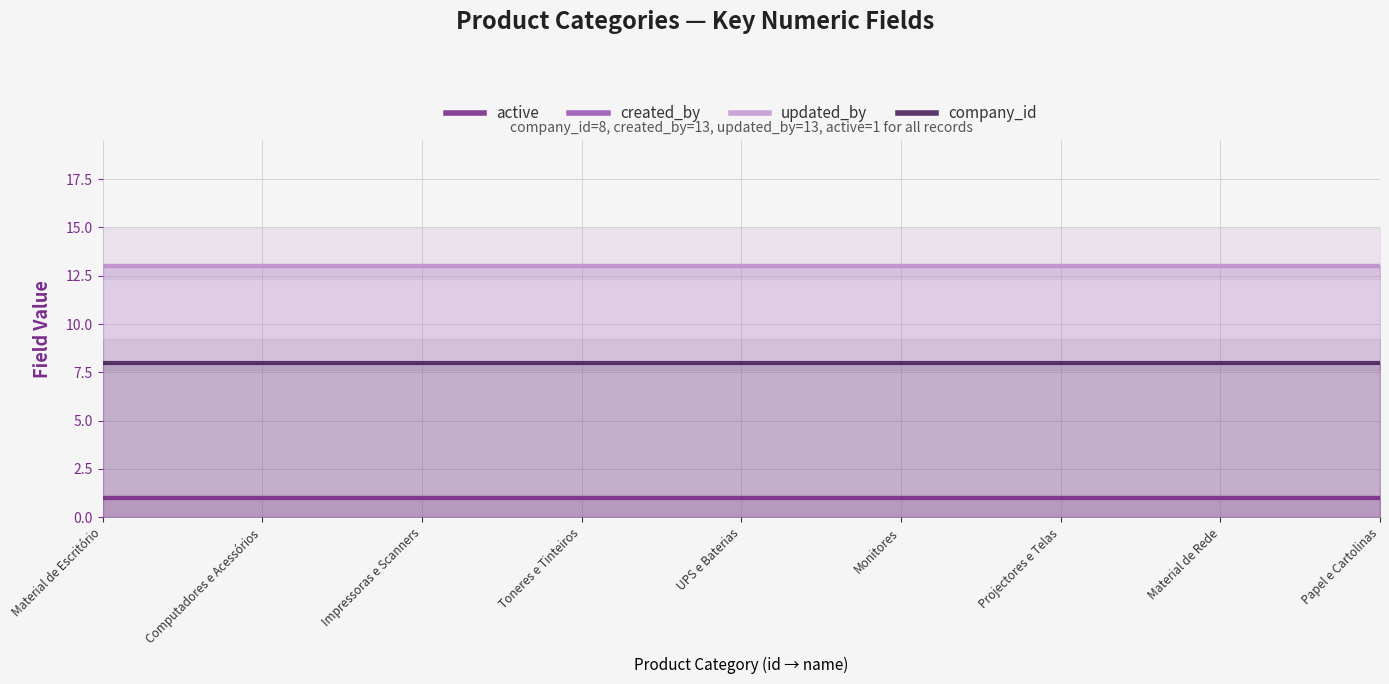

Is it true that company_id equals 3 at Projectores e Telas?

False